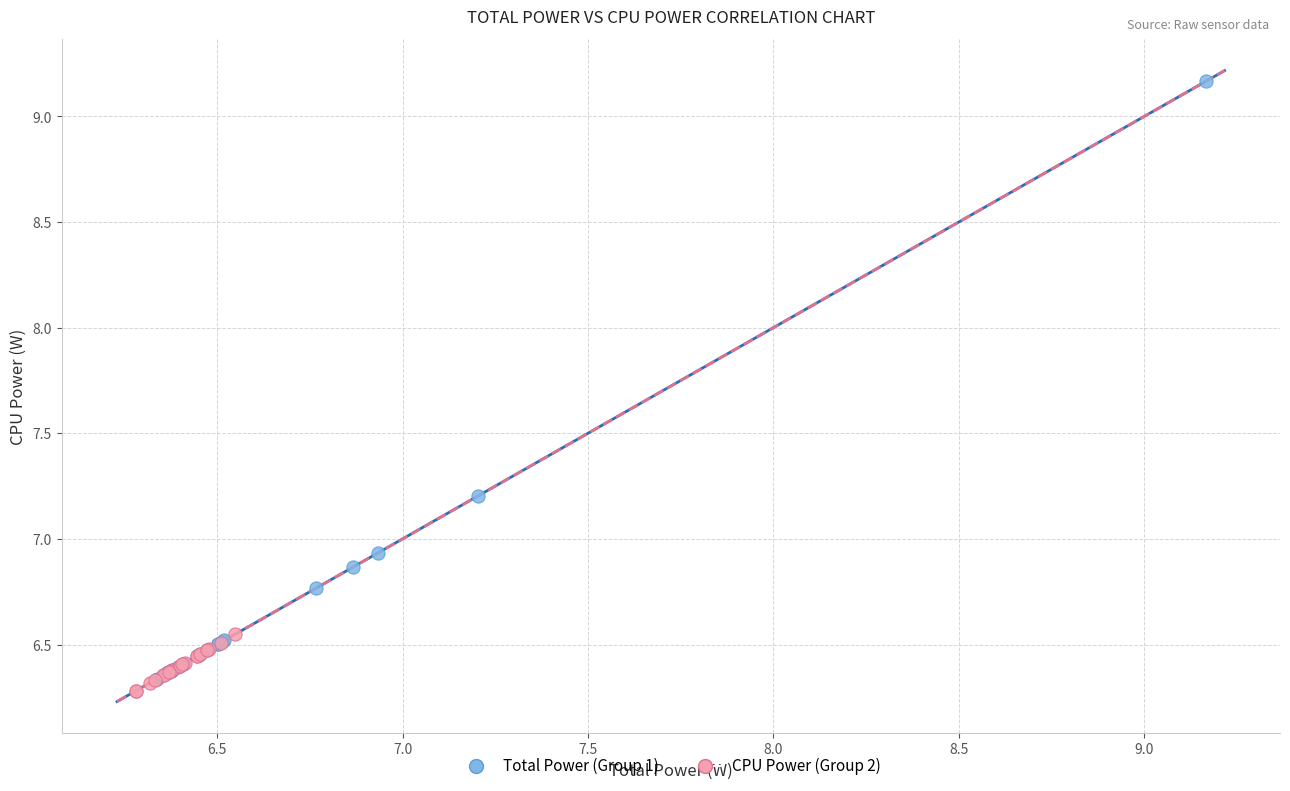

Which series has the widest spread of Y values?

Total Power (Group 1)